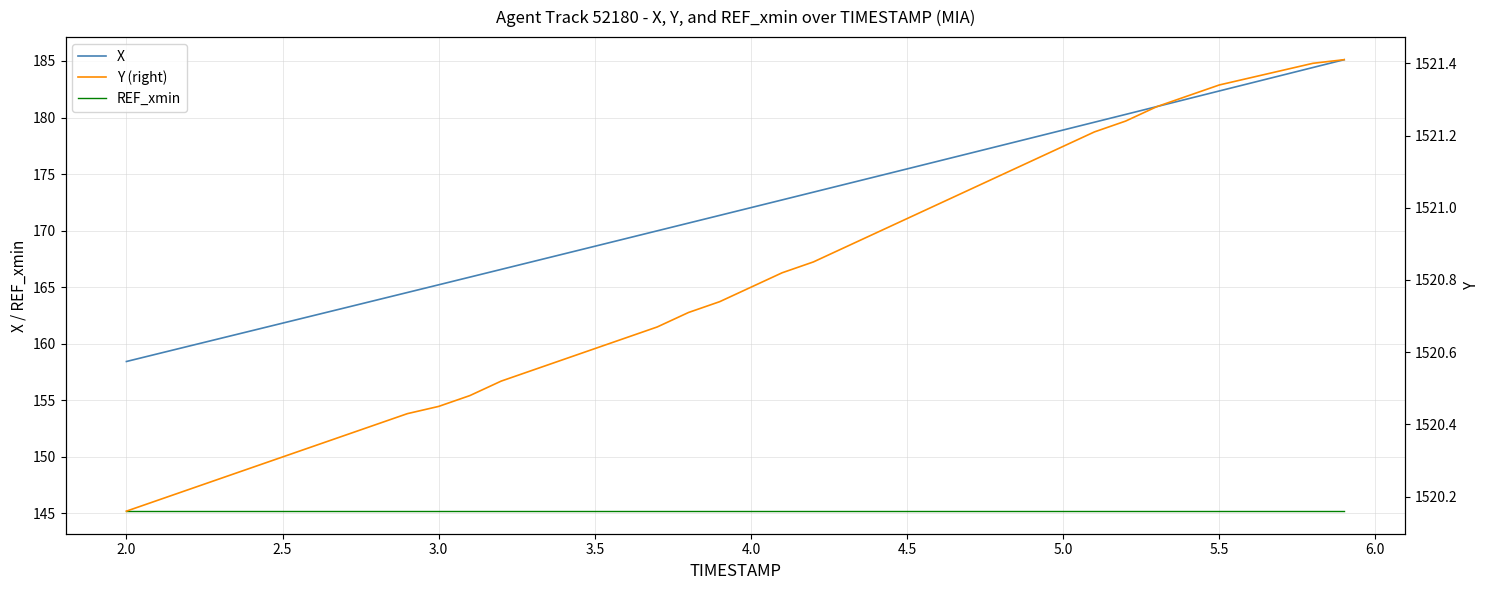

True or false: X and REF_xmin cross at least once.

False